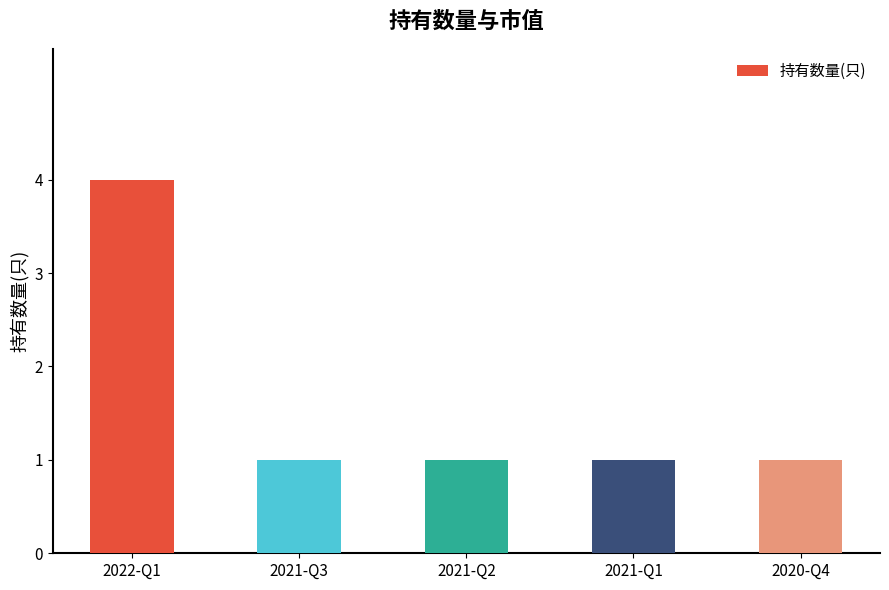

How many bars are there in total?

5